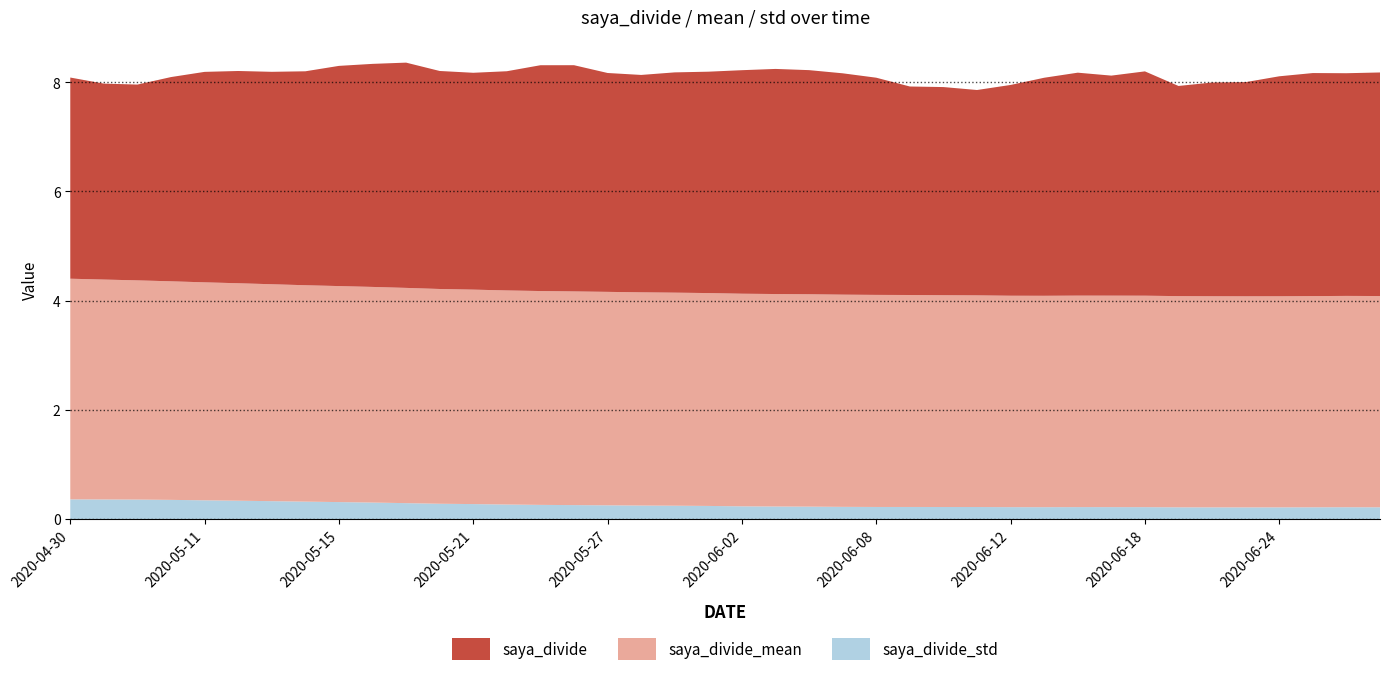

Reading right to left, extract all data points from this chart.

saya_divide: 2020-04-30=3.7	2020-05-01=3.6	2020-05-07=3.6	2020-05-08=3.7	2020-05-11=3.9	2020-05-12=3.9	2020-05-13=3.9	2020-05-14=3.9	2020-05-15=4.0	2020-05-18=4.1	2020-05-19=4.1	2020-05-20=4.0	2020-05-21=4.0	2020-05-22=4.0	2020-05-25=4.1	2020-05-26=4.1	2020-05-27=4.0	2020-05-28=4.0	2020-05-29=4.0	2020-06-01=4.1	2020-06-02=4.1	2020-06-03=4.1	2020-06-04=4.1	2020-06-05=4.1	2020-06-08=4.0	2020-06-09=3.8	2020-06-10=3.8	2020-06-11=3.8	2020-06-12=3.9	2020-06-15=4.0	2020-06-16=4.1	2020-06-17=4.0	2020-06-18=4.1	2020-06-19=3.8	2020-06-22=3.9	2020-06-23=3.9	2020-06-24=4.0	2020-06-25=4.1	2020-06-26=4.1	2020-06-29=4.1
saya_divide_mean: 2020-04-30=4.0	2020-05-01=4.0	2020-05-07=4.0	2020-05-08=4.0	2020-05-11=4.0	2020-05-12=4.0	2020-05-13=4.0	2020-05-14=4.0	2020-05-15=4.0	2020-05-18=3.9	2020-05-19=3.9	2020-05-20=3.9	2020-05-21=3.9	2020-05-22=3.9	2020-05-25=3.9	2020-05-26=3.9	2020-05-27=3.9	2020-05-28=3.9	2020-05-29=3.9	2020-06-01=3.9	2020-06-02=3.9	2020-06-03=3.9	2020-06-04=3.9	2020-06-05=3.9	2020-06-08=3.9	2020-06-09=3.9	2020-06-10=3.9	2020-06-11=3.9	2020-06-12=3.9	2020-06-15=3.9	2020-06-16=3.9	2020-06-17=3.9	2020-06-18=3.9	2020-06-19=3.9	2020-06-22=3.9	2020-06-23=3.9	2020-06-24=3.9	2020-06-25=3.9	2020-06-26=3.9	2020-06-29=3.9
saya_divide_std: 2020-04-30=0.4	2020-05-01=0.4	2020-05-07=0.4	2020-05-08=0.4	2020-05-11=0.3	2020-05-12=0.3	2020-05-13=0.3	2020-05-14=0.3	2020-05-15=0.3	2020-05-18=0.3	2020-05-19=0.3	2020-05-20=0.3	2020-05-21=0.3	2020-05-22=0.3	2020-05-25=0.3	2020-05-26=0.3	2020-05-27=0.3	2020-05-28=0.2	2020-05-29=0.2	2020-06-01=0.2	2020-06-02=0.2	2020-06-03=0.2	2020-06-04=0.2	2020-06-05=0.2	2020-06-08=0.2	2020-06-09=0.2	2020-06-10=0.2	2020-06-11=0.2	2020-06-12=0.2	2020-06-15=0.2	2020-06-16=0.2	2020-06-17=0.2	2020-06-18=0.2	2020-06-19=0.2	2020-06-22=0.2	2020-06-23=0.2	2020-06-24=0.2	2020-06-25=0.2	2020-06-26=0.2	2020-06-29=0.2